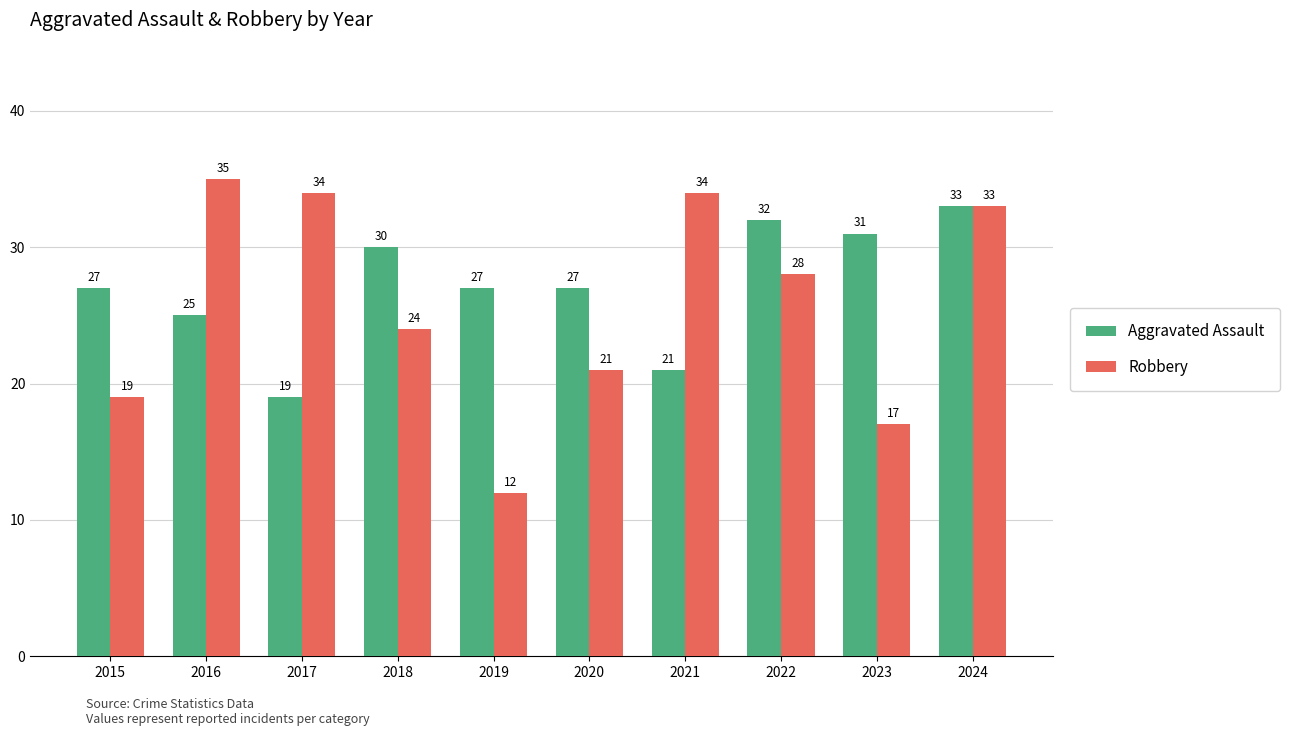

What value does the Robbery series have at 2018?

24